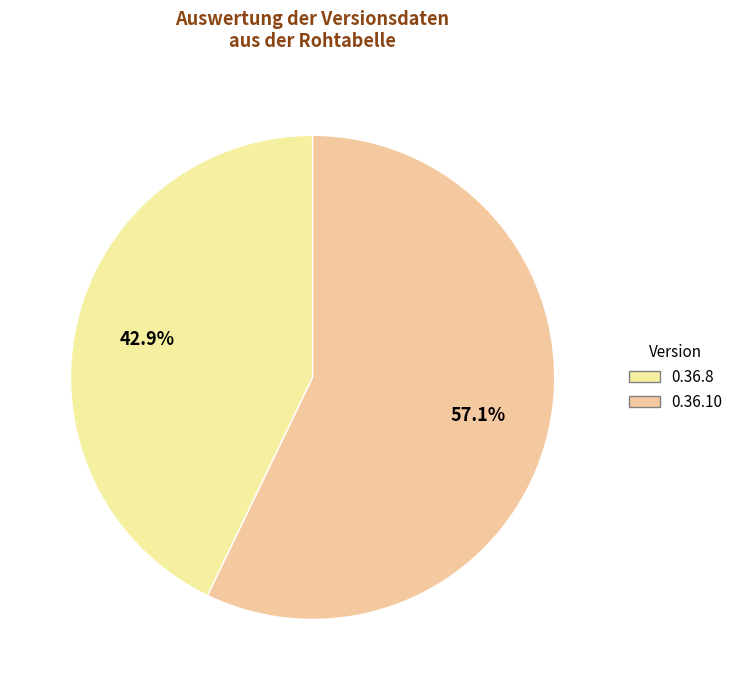

Count the number of slices in the pie.

2